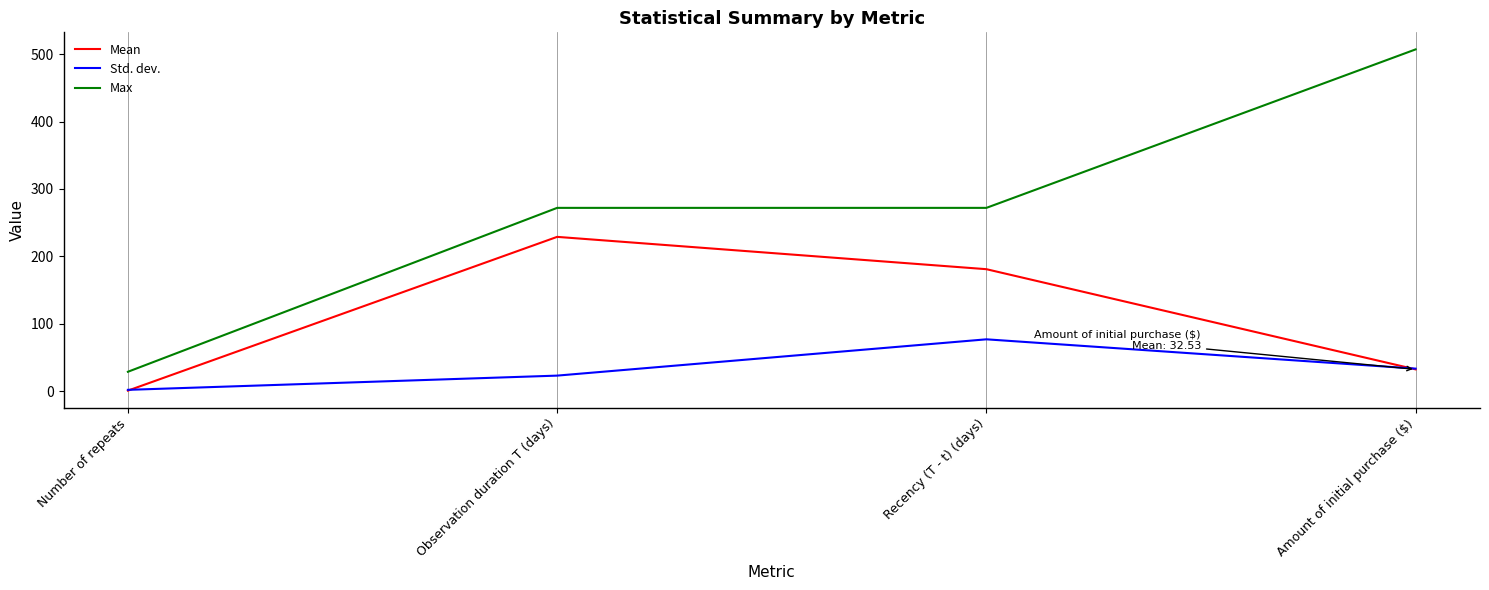

What is the total value across all series at Number of repeats?

32.2